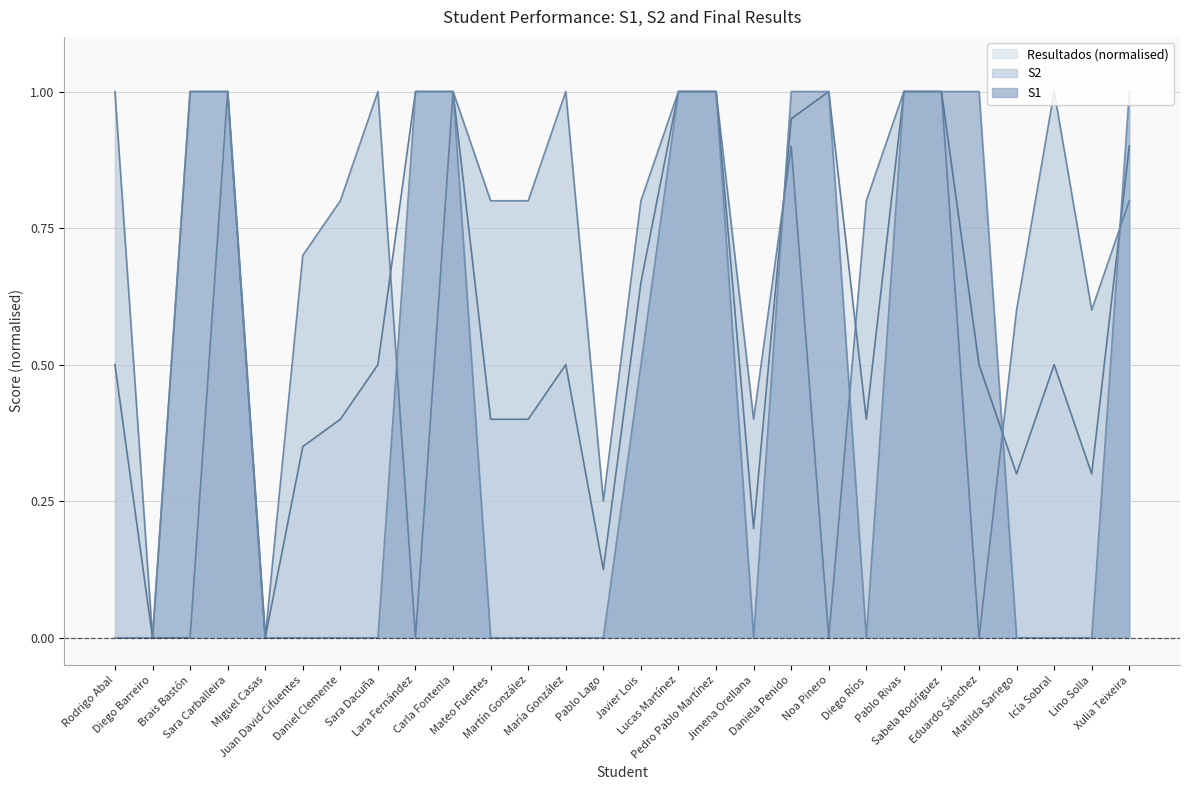

At Sara Carballeira, list the series in order from smallest to largest.

S1, S2, Resultados